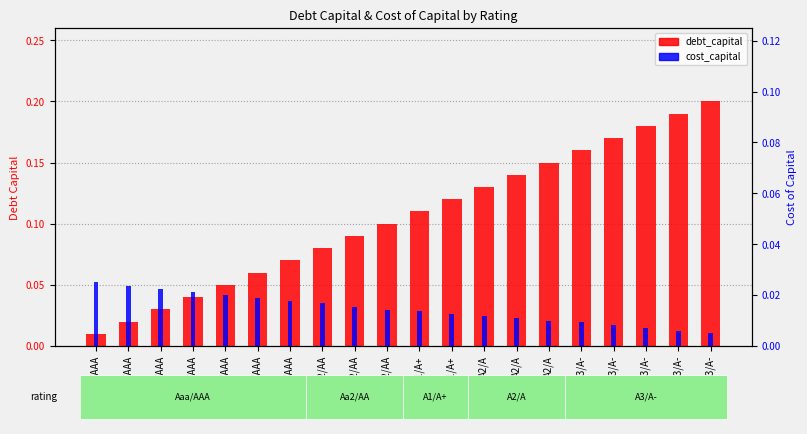

What is the difference between the maximum and second lowest values in the debt_capital series?

0.2